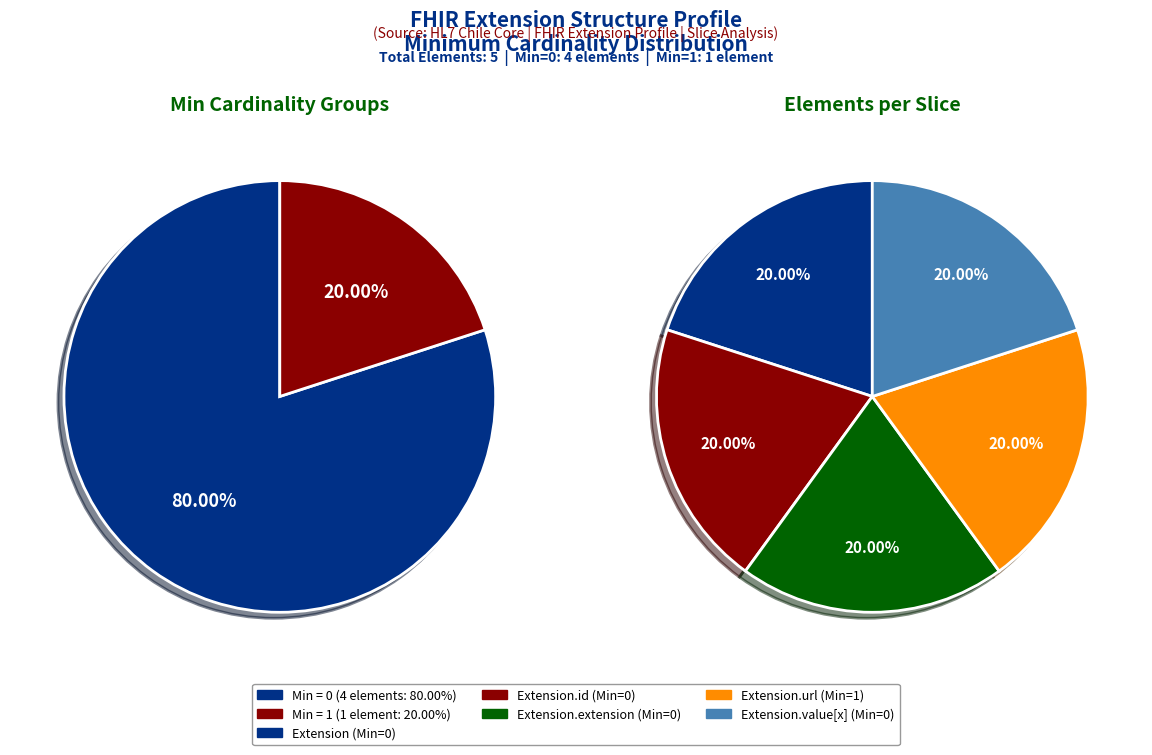

True or false: 6 accounts for 0% of the total.

True